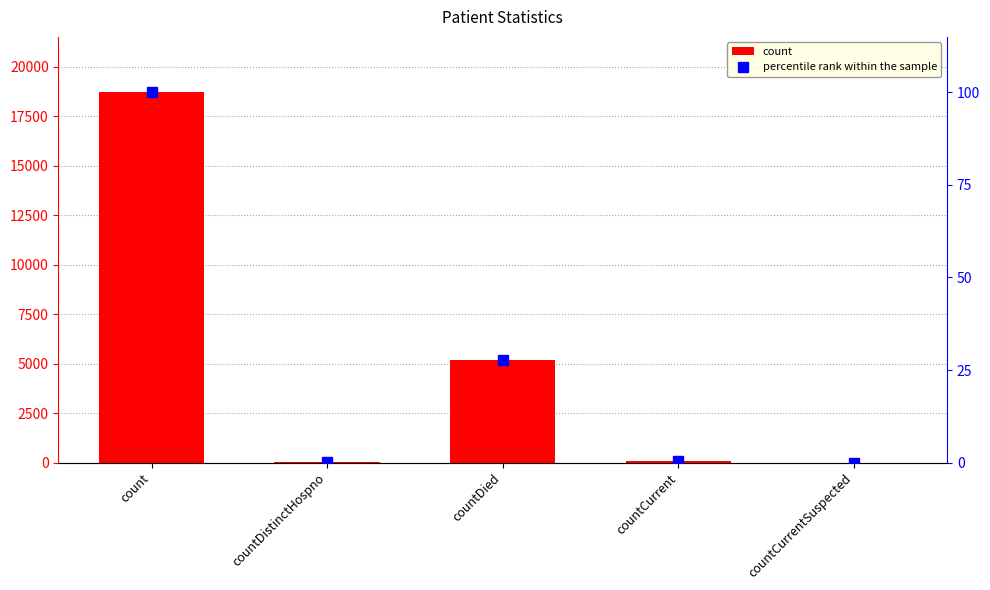

Rank the series at countDistinctHospno from highest to lowest value.

count, percentile rank within the sample